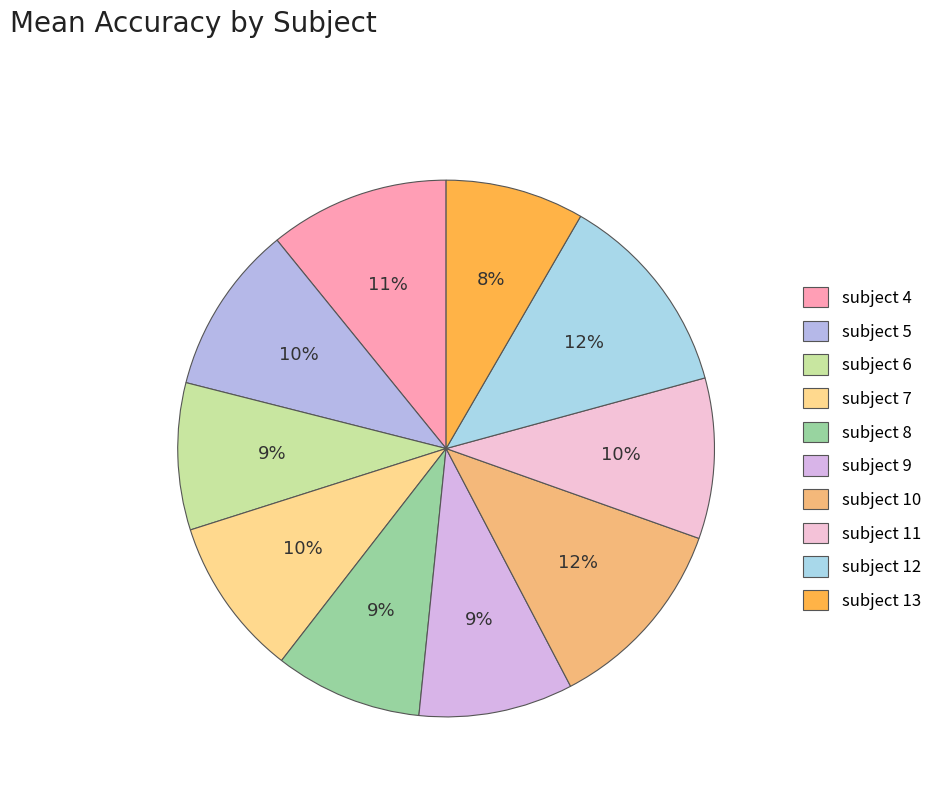

How many segments does this pie chart have?

10